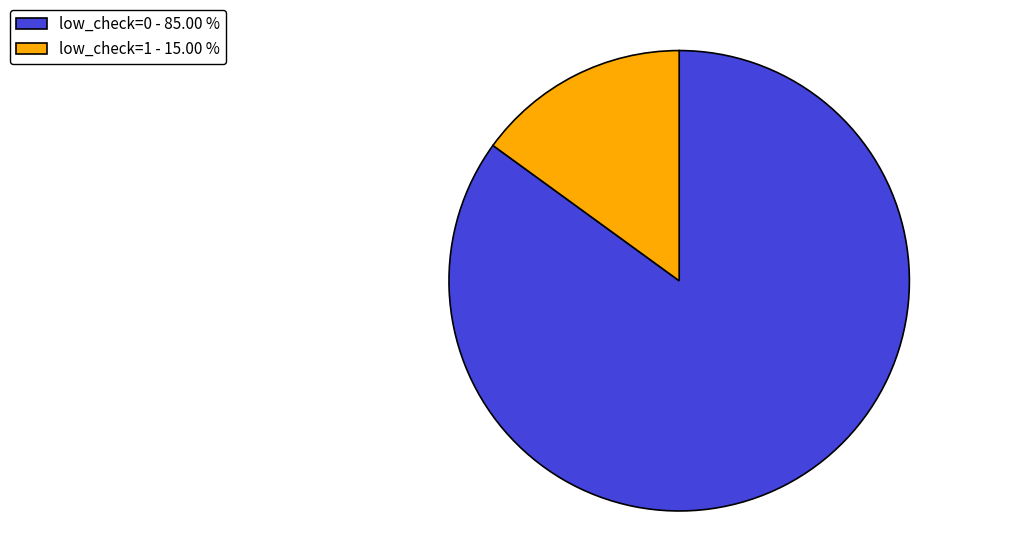

Does low_check=1 account for over 50% of the chart?

No